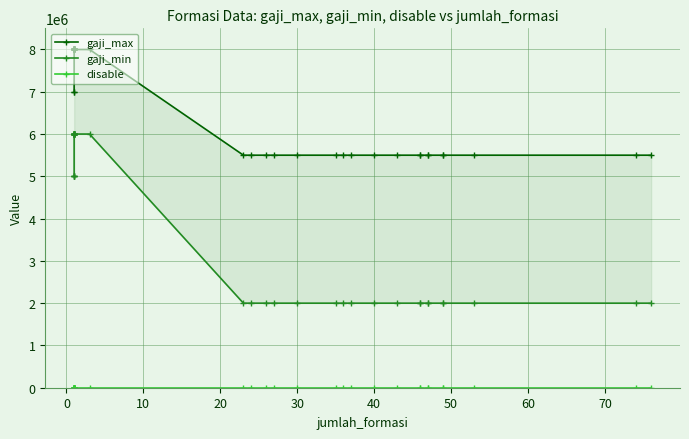

True or false: disable and gaji_min cross at least once.

False